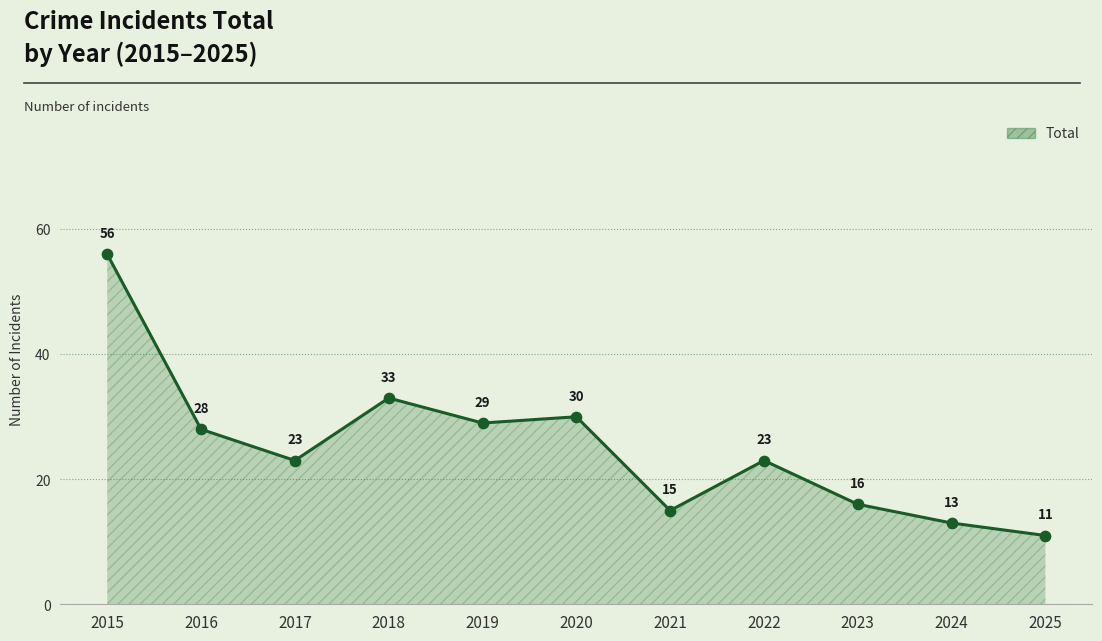

What is the ratio of the value at 2015 to the value at 2025?

5.1